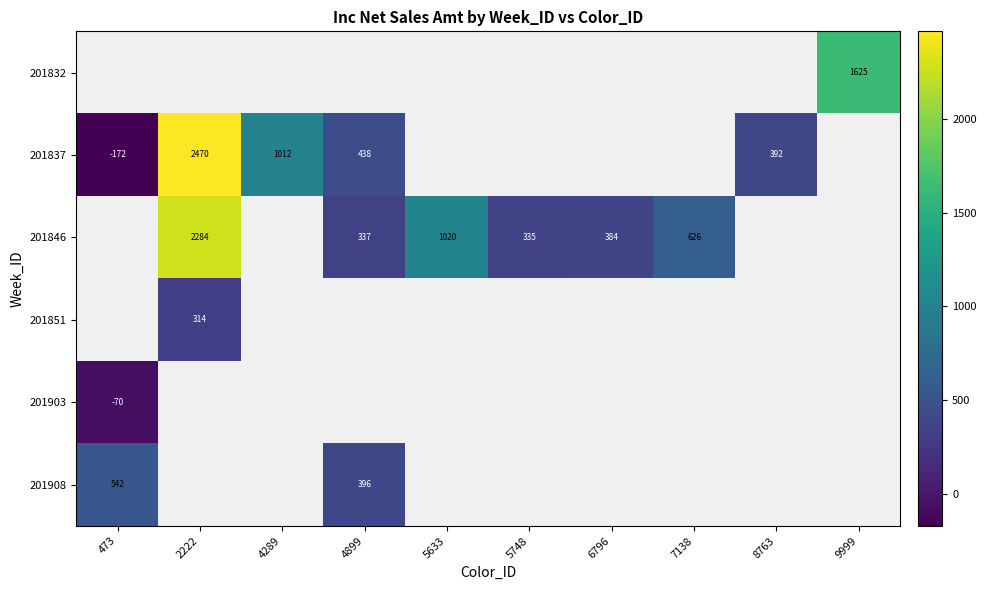

Is it true that 201846 equals 1020 at 5633?

True